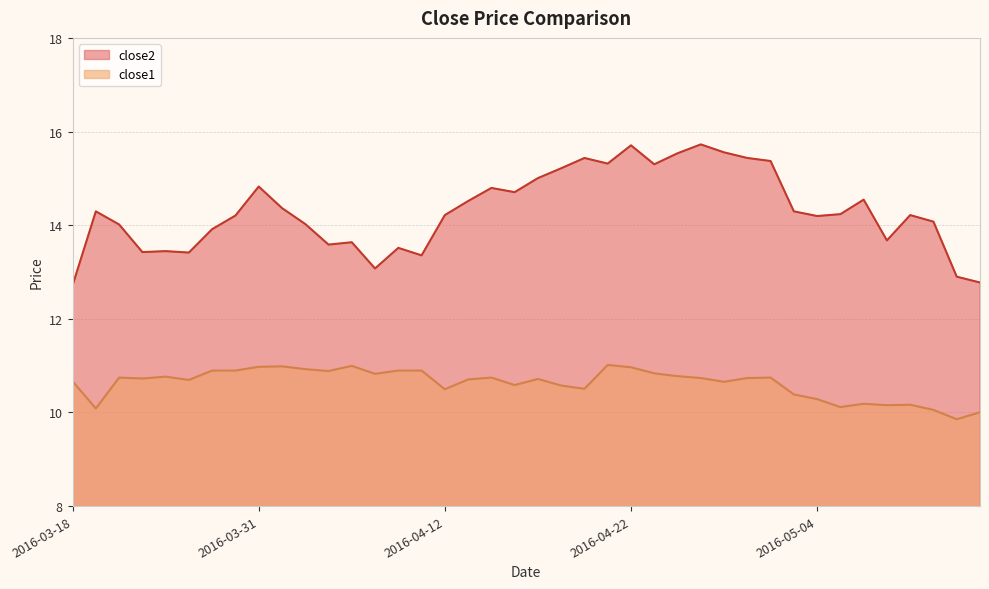

Which has a higher value, 2016-04-15 or 2016-04-19?

2016-04-19